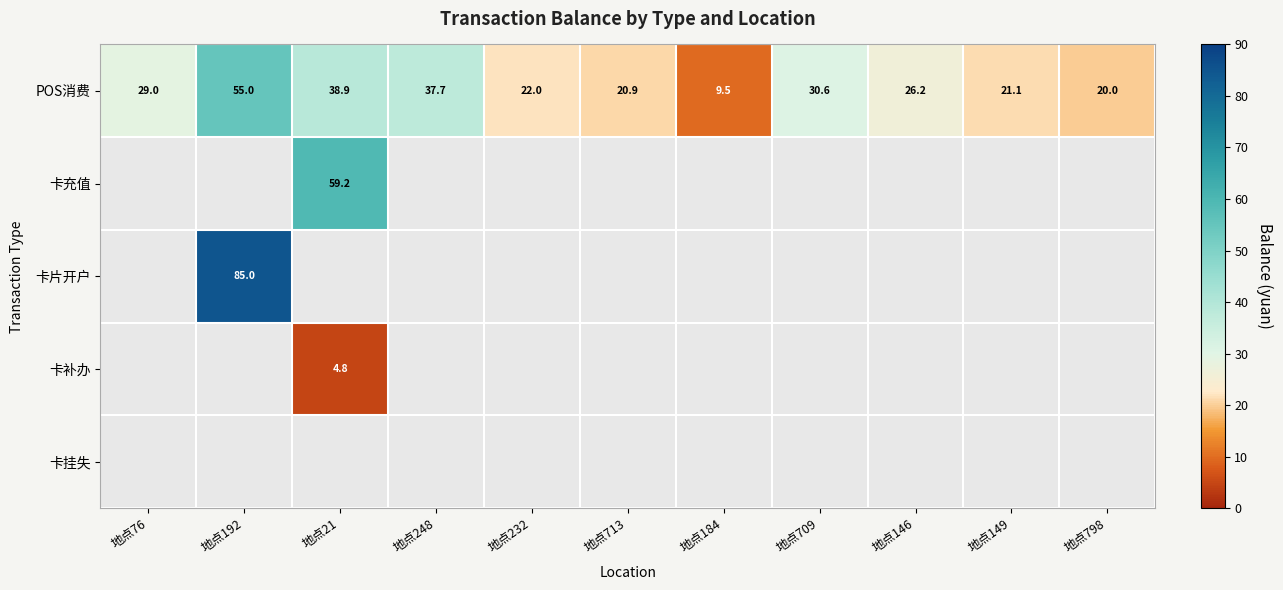

Is the value of POS消费 at 地点798 greater than the value of 卡充值 at 地点21?

No